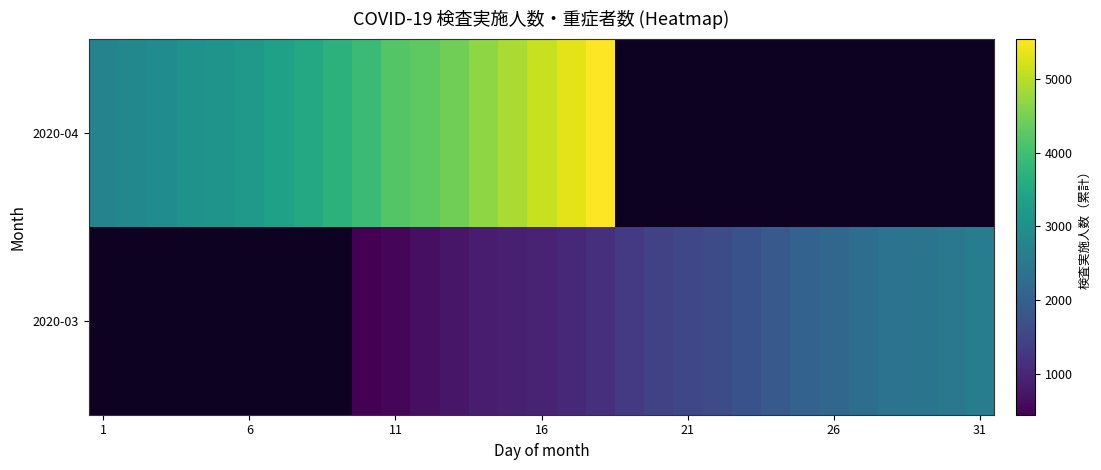

Rank the series by their average value, from lowest to highest.

2020-03, 2020-04